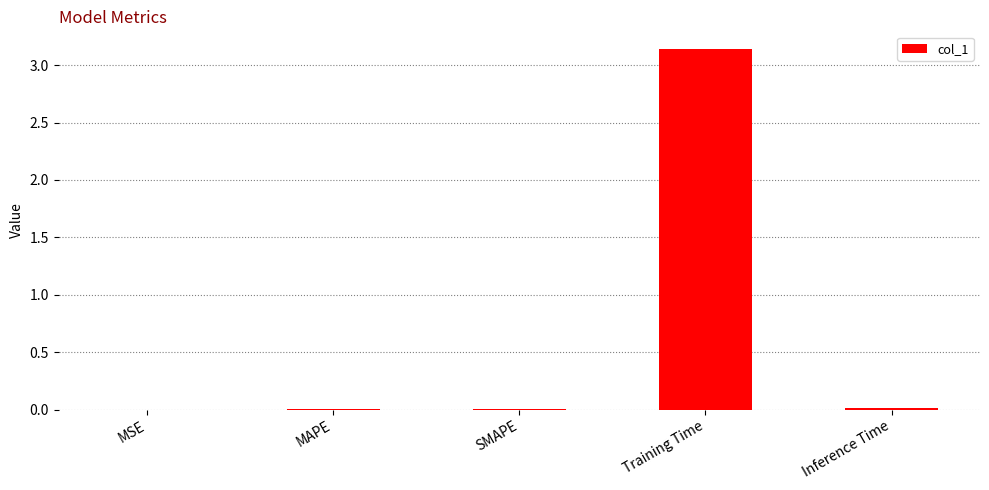

Does the chart contain stacked bars?

No